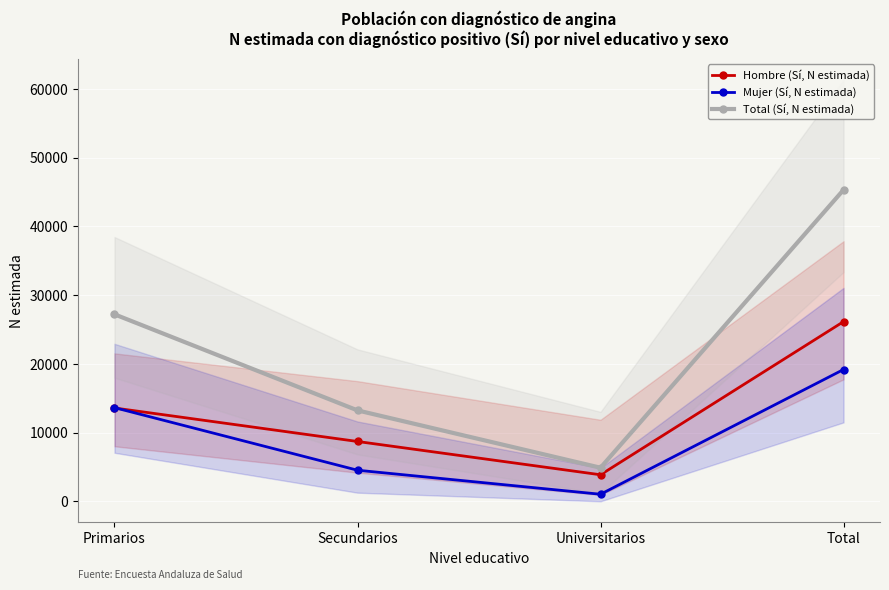

True or false: Hombre (Sí, N estimada) has more than 2 interior local peaks.

False